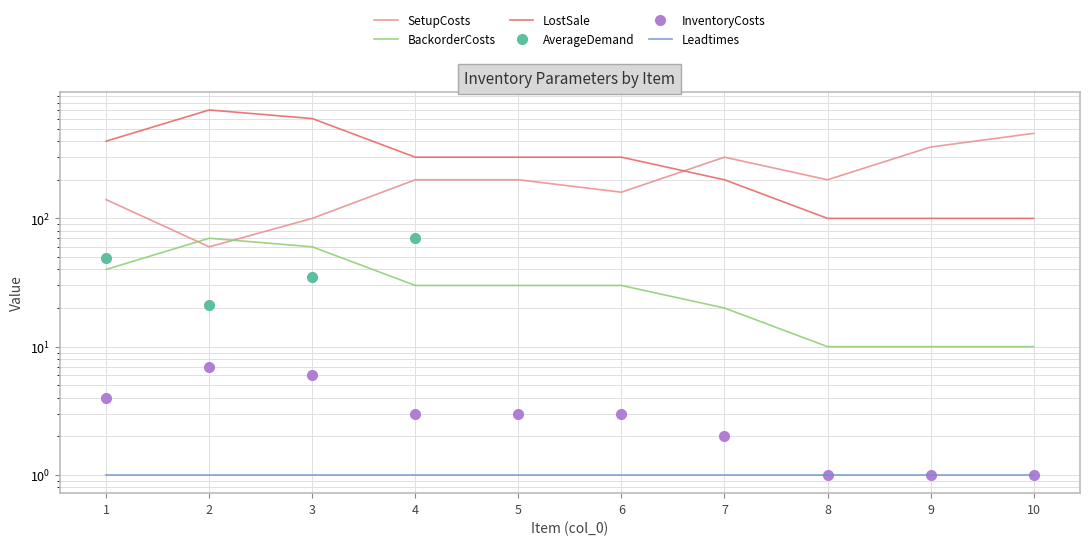

How many interior local peaks does the BackorderCosts series have?

1